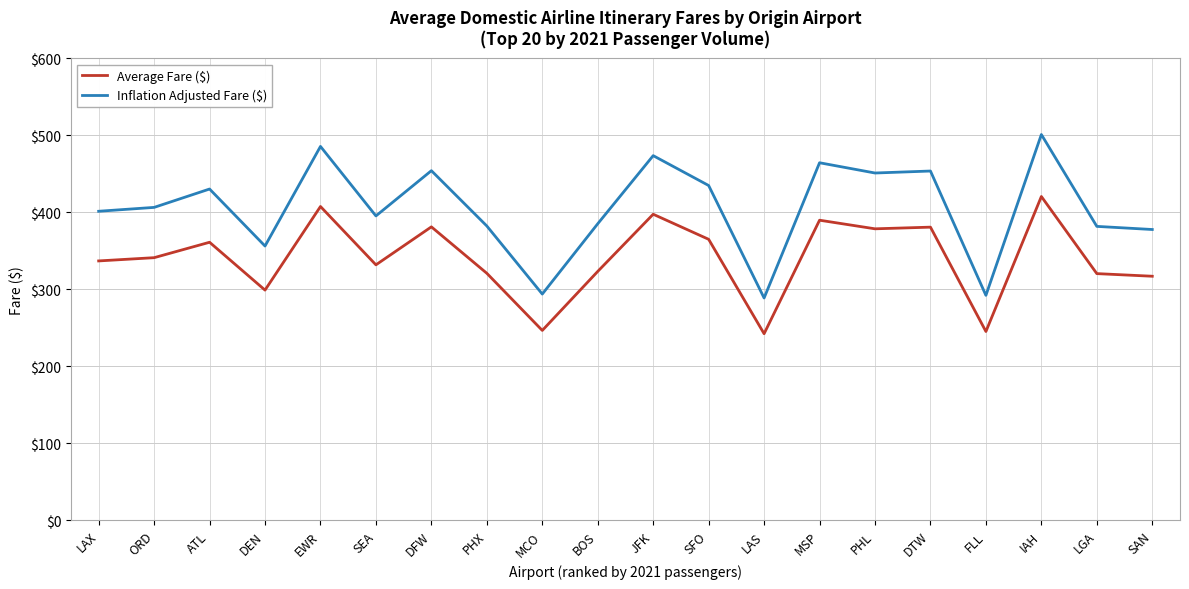

Which category has the highest value in the Average Fare ($) series?

IAH